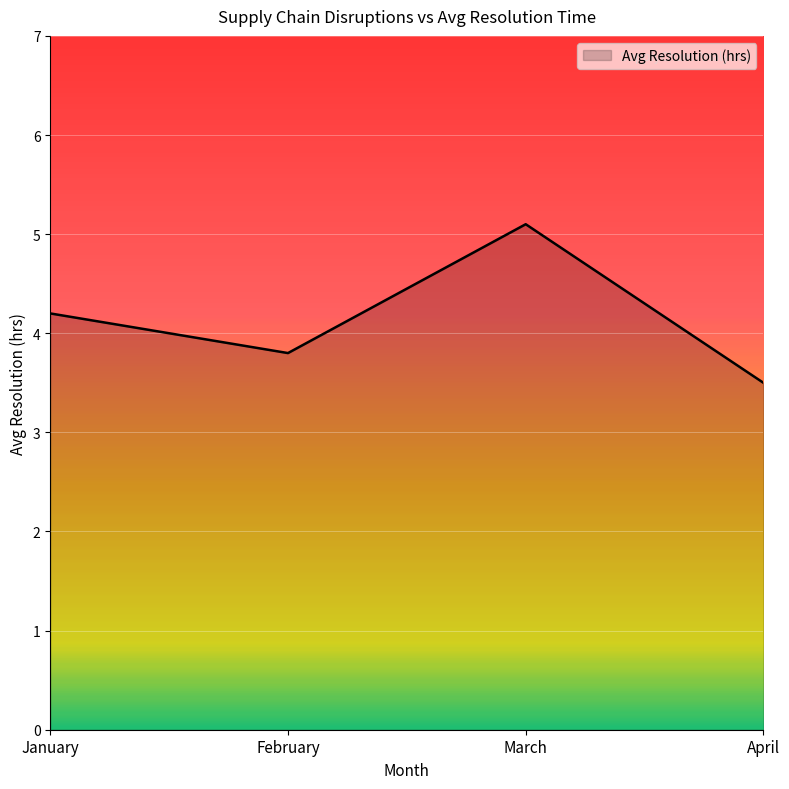

How many interior local valleys (lower than both neighbors) does the data have?

1